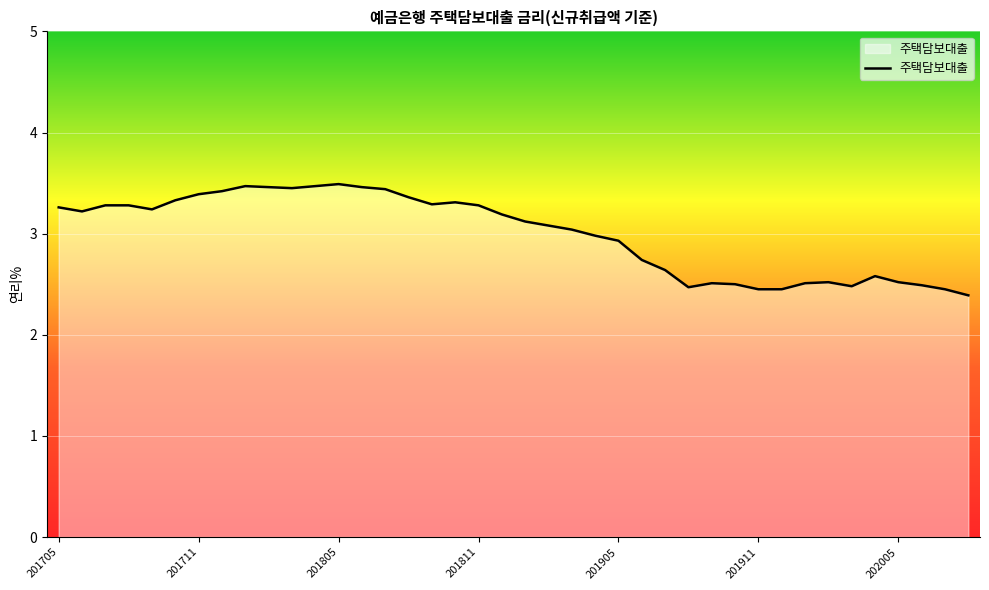

How many categories are shown in the chart?

40